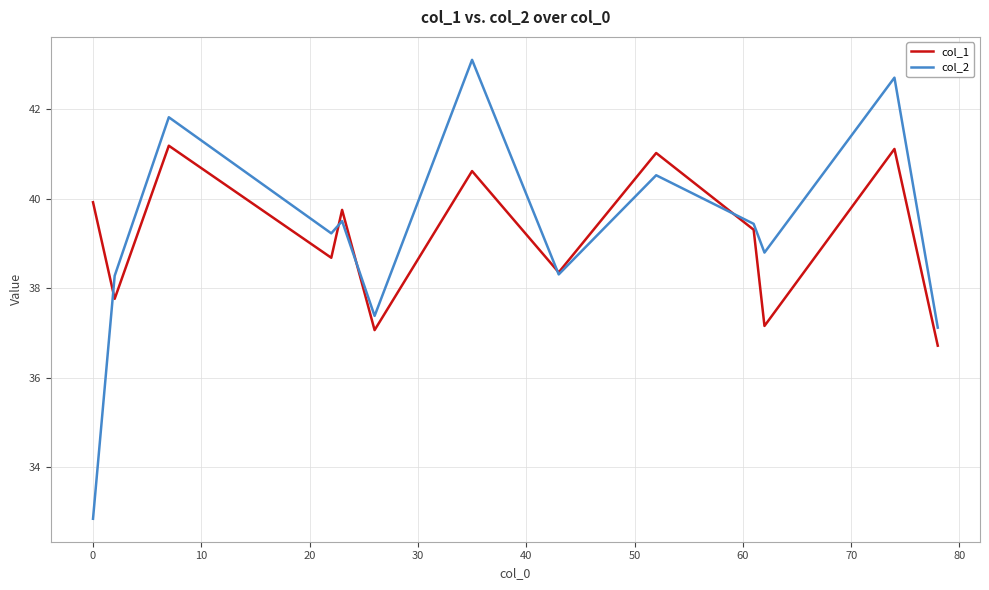

Which series has the largest range (max minus min)?

col_2